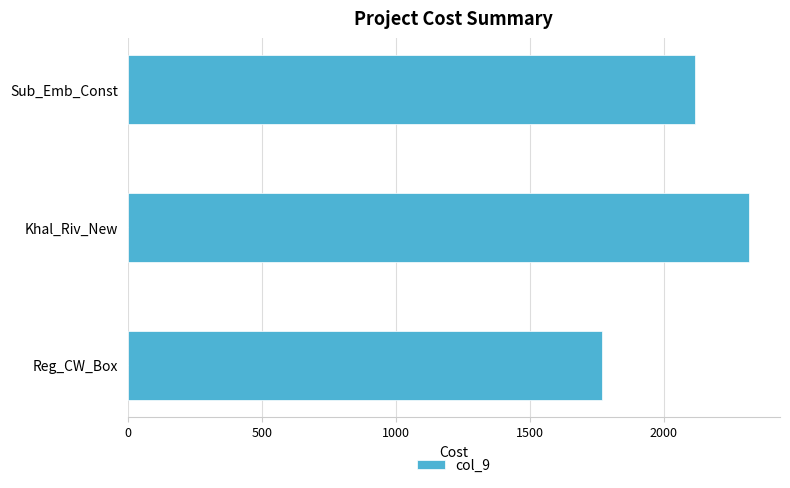

What is the difference between the maximum and second lowest values?

199.9